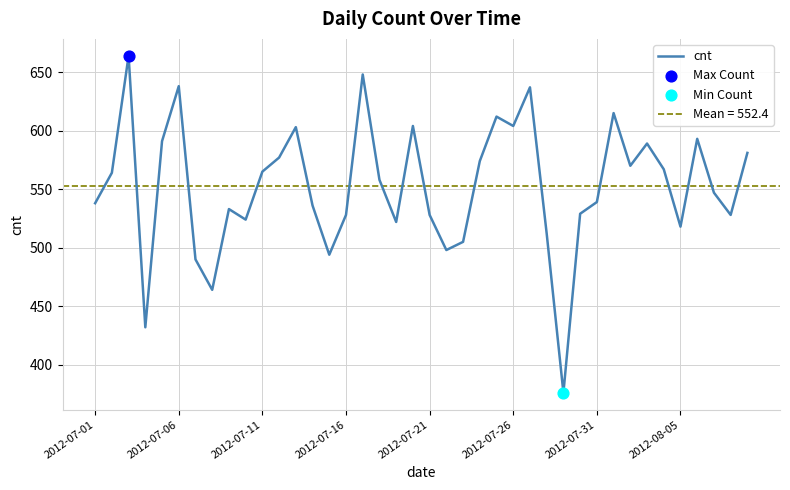

What is the lowest value of the cnt series?

376